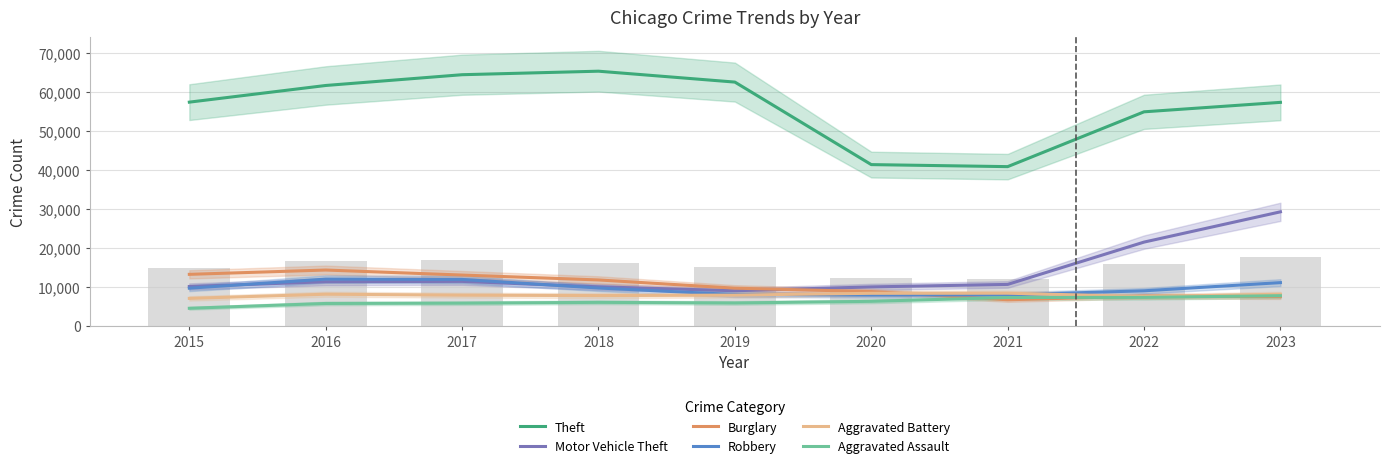

Reading left to right, extract all data points from this chart.

Theft: 57350	61623	64386	65288	62494	41329	40809	54868	57295
Motor Vehicle Theft: 10068	11286	11380	9985	8977	9959	10602	21455	29219
Burglary: 13184	14289	13001	11747	9638	8758	6662	7594	7469
Robbery: 9638	11960	11880	9681	7995	7855	7918	8963	11060
Aggravated Battery: 7019	8086	7845	7735	7858	8319	8347	7488	8078
Aggravated Assault: 4480	5712	5793	6001	5841	6264	7242	7280	7707